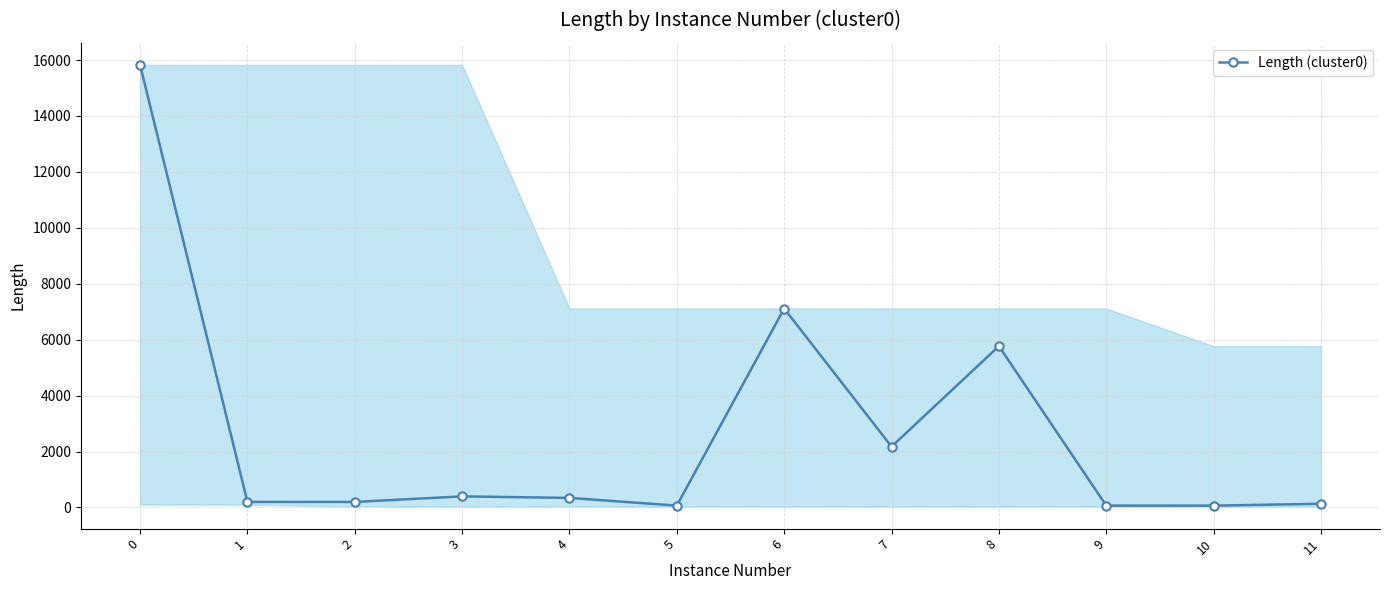

What is the sum of the values at 4 and 11?

474